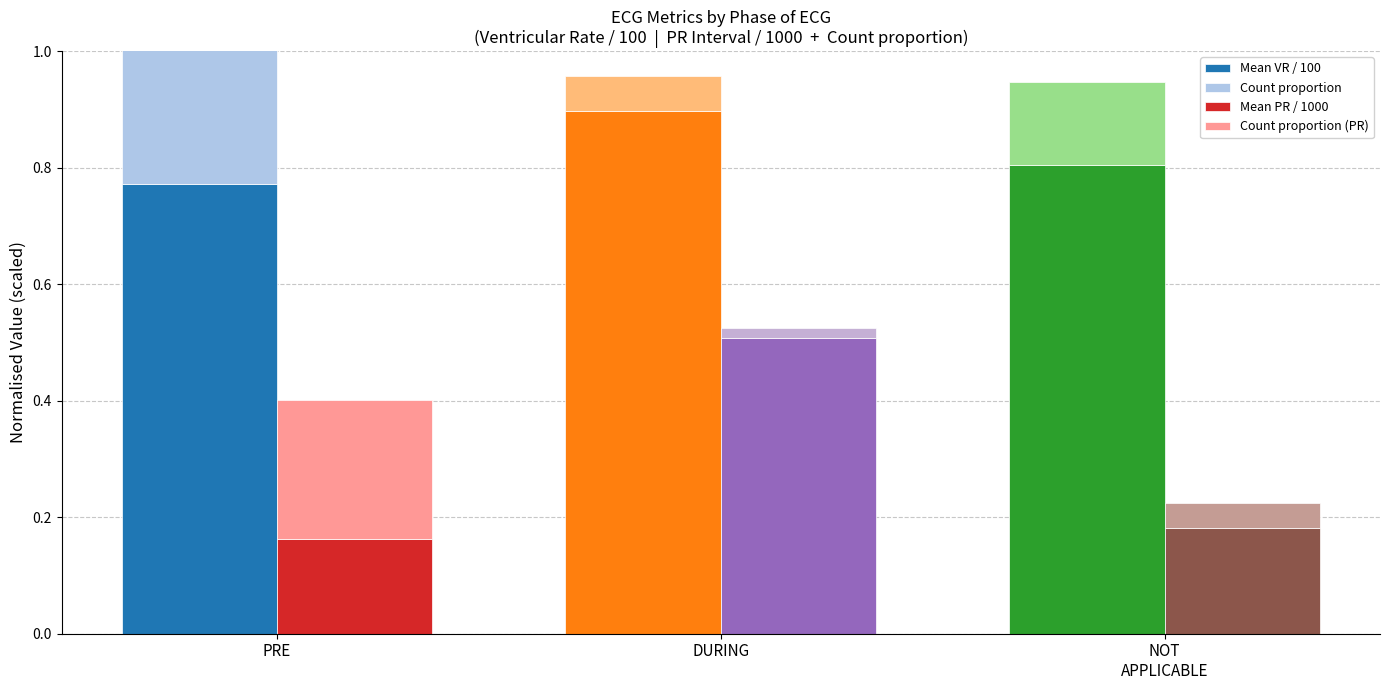

Rank the series at NOT
APPLICABLE from highest to lowest value.

Mean VR / 100, Mean PR / 1000, Count proportion, Count proportion (PR)